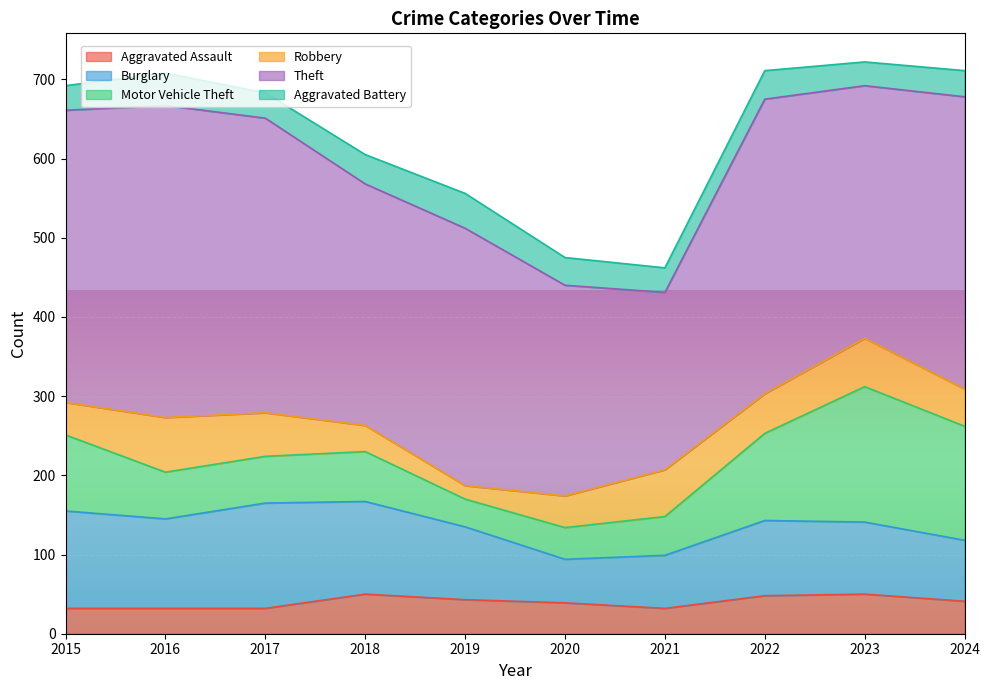

True or false: Robbery and Burglary intersect in this chart.

False